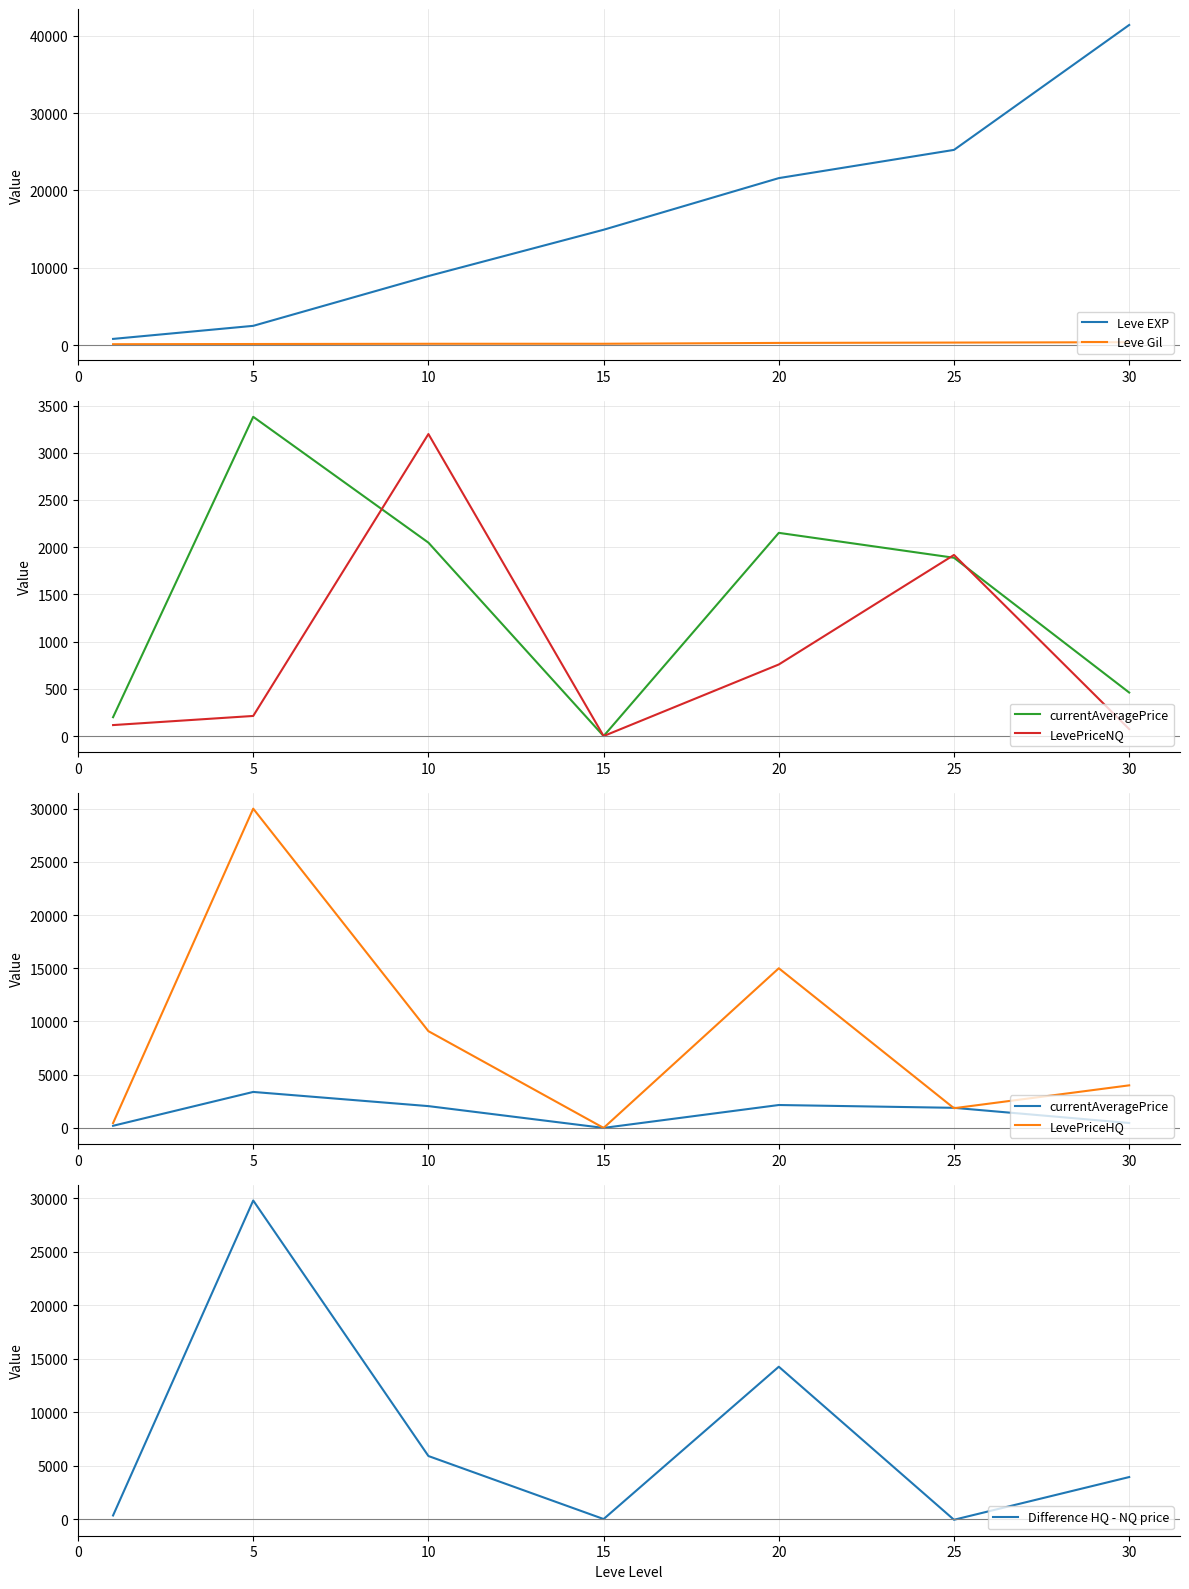

Between 5 and 15, which is larger?

15